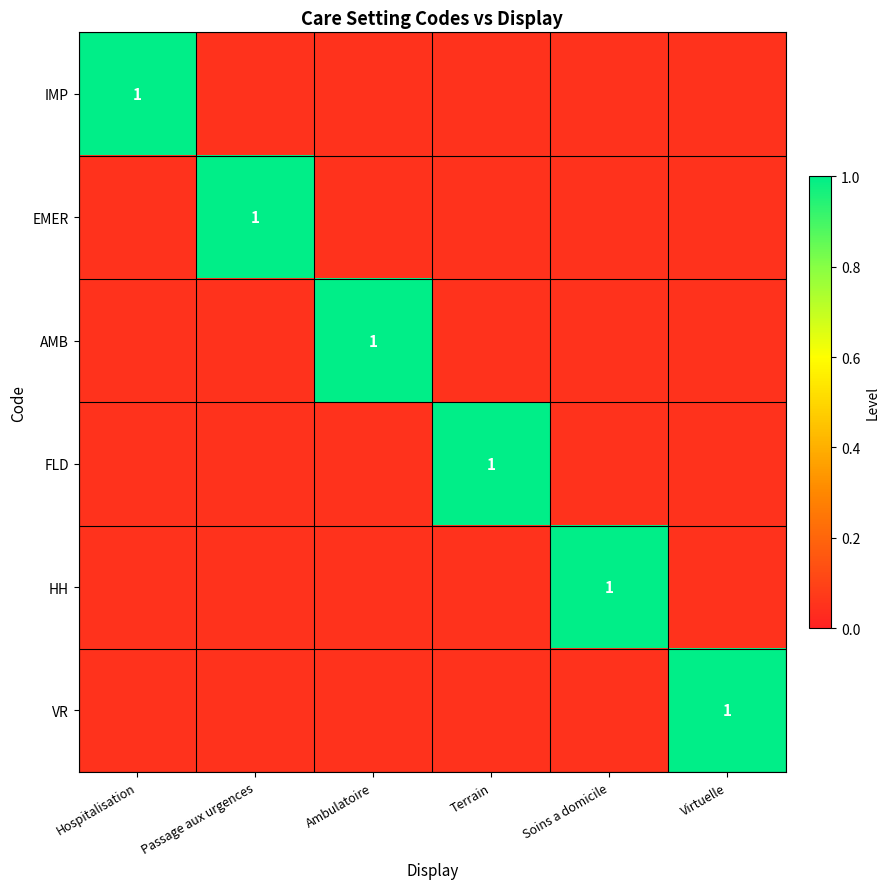

Rank the categories by EMER value from lowest to highest.

Hospitalisation, Ambulatoire, Terrain, Soins a domicile, Virtuelle, Passage aux urgences